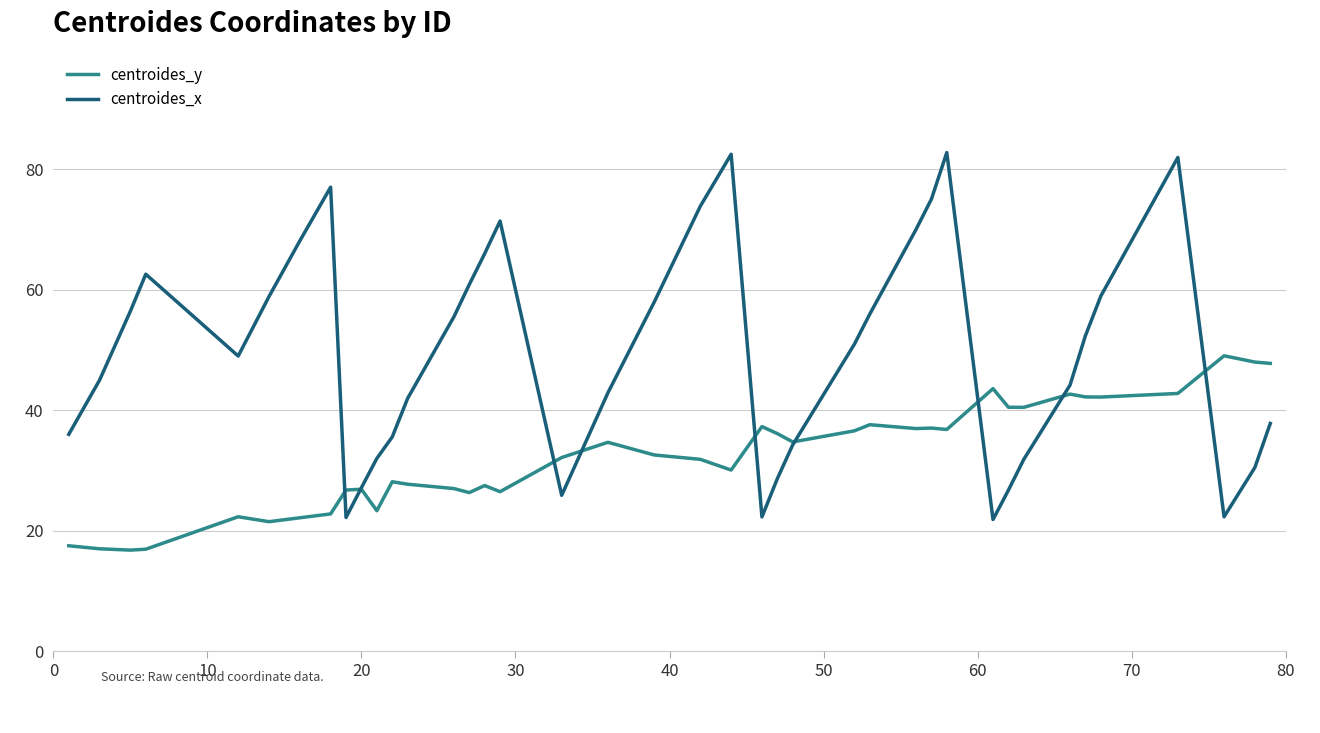

Rank the series by their average value, from lowest to highest.

centroides_y, centroides_x